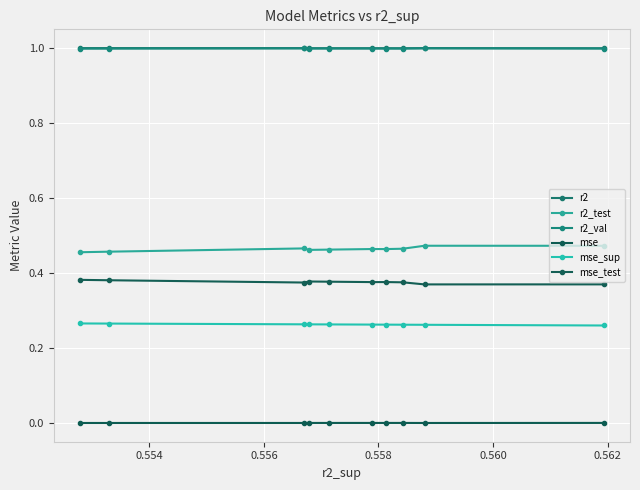

True or false: r2 and mse_test intersect in this chart.

False